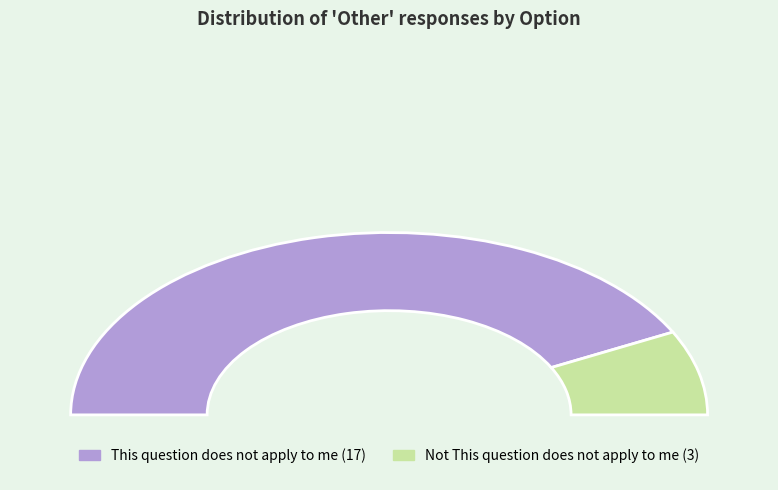

What is the change in value from This question does not apply to me to Not This question does not apply to me?

-14